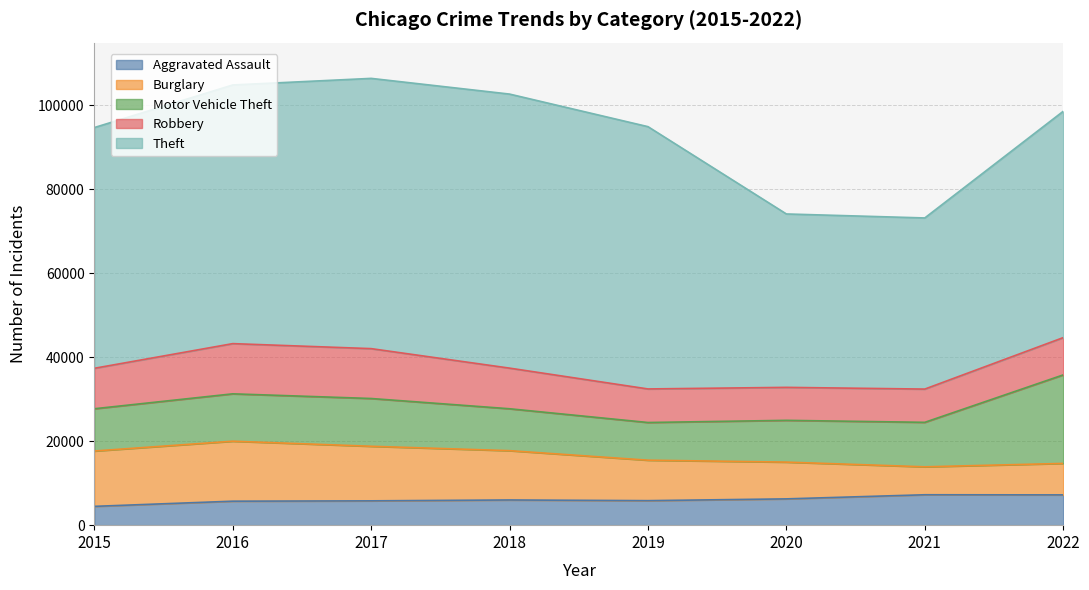

What is the approximate value of Theft at 2017?

64380